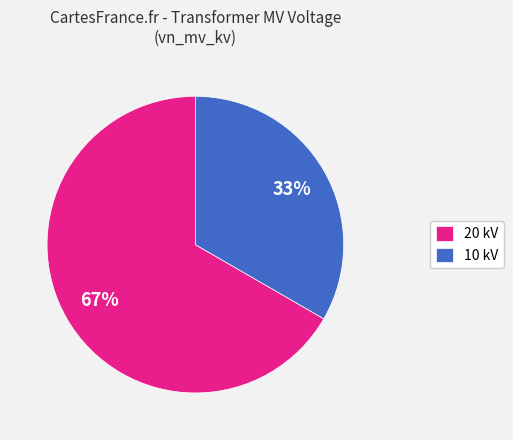

To the nearest percent, what is the average slice percentage?

50%